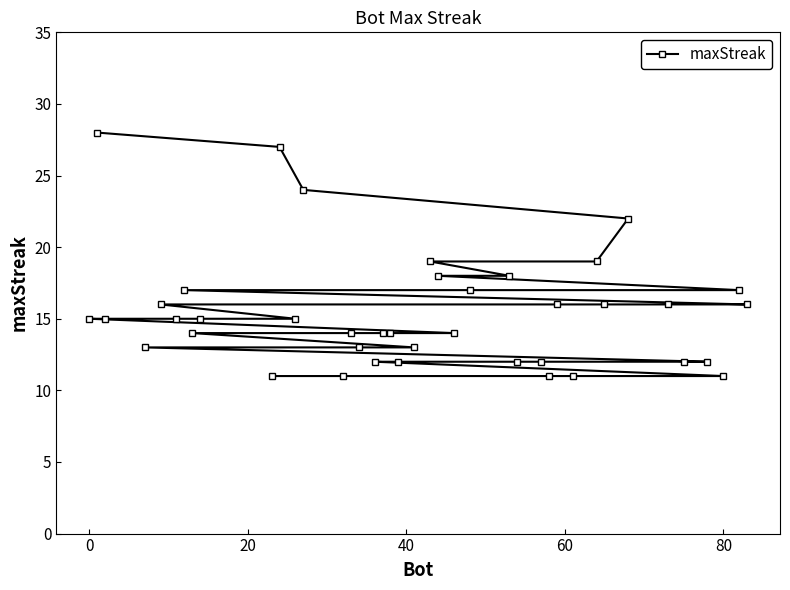

Reading left to right, what are all the values shown in this chart?

15	28	15	13	16	15	17	14	15	11	27	15	24	11	14	13	12	14	14	12	13	19	18	14	17	18	12	12	11	16	11	19	16	22	16	12	12	11	17	16